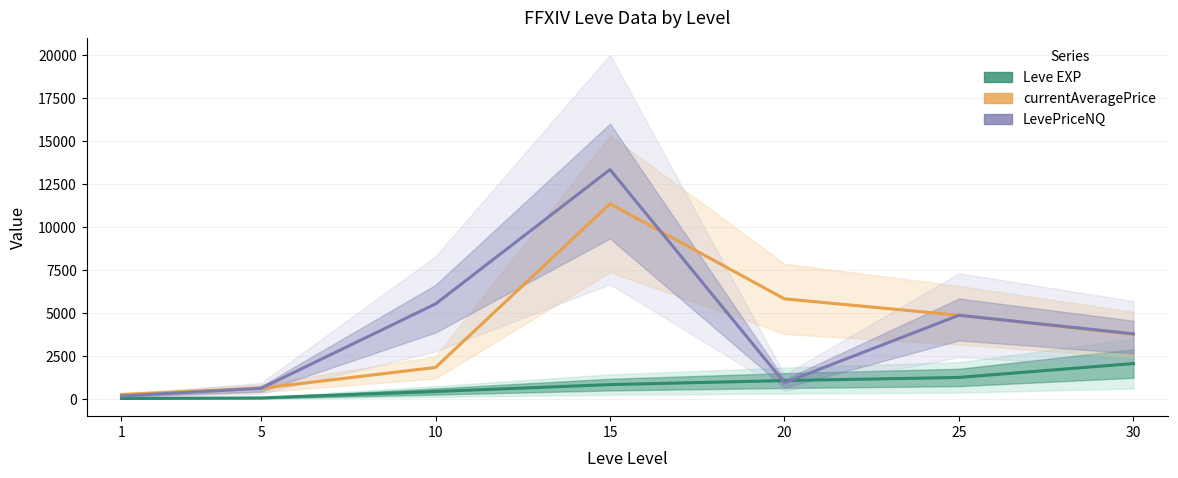

What is the difference between the highest and lowest values at 25?

3614.5